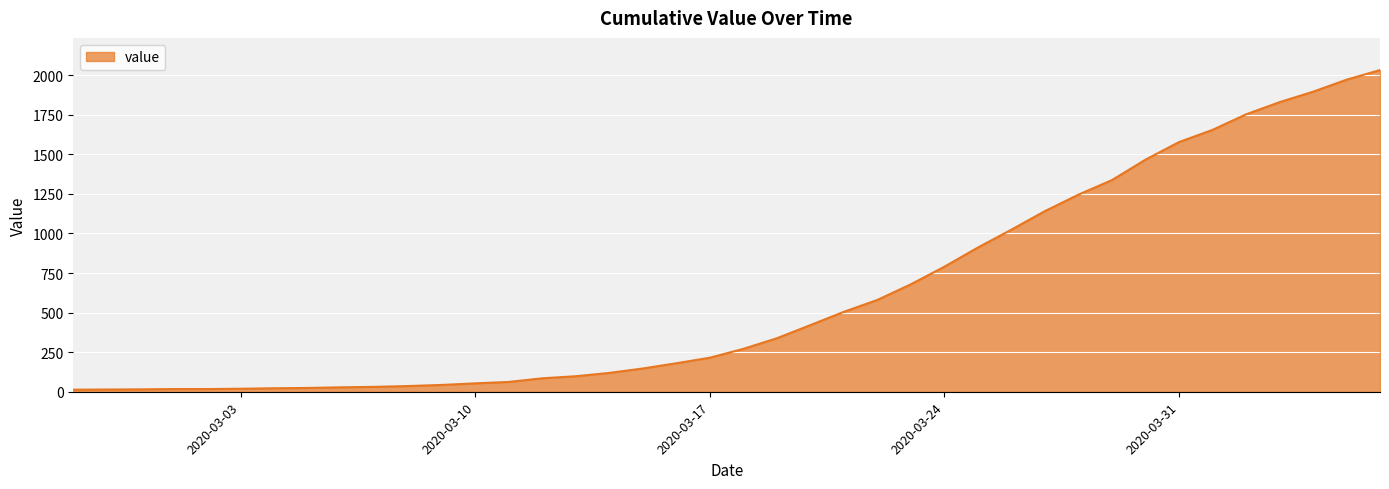

What is the greatest value displayed?

2032